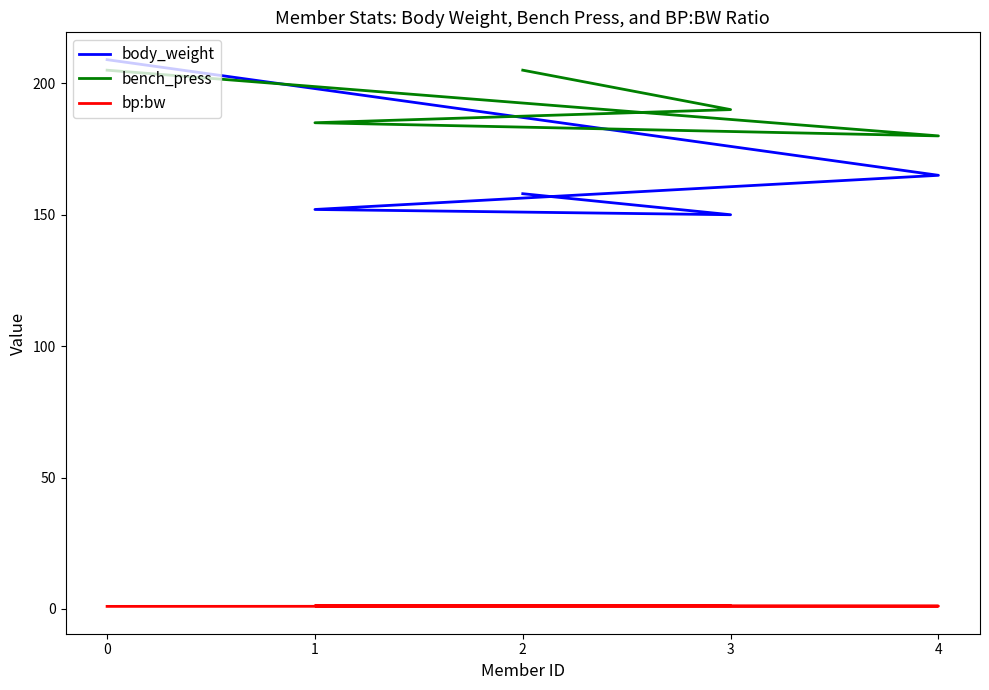

At which label is body_weight closest to 179?

4